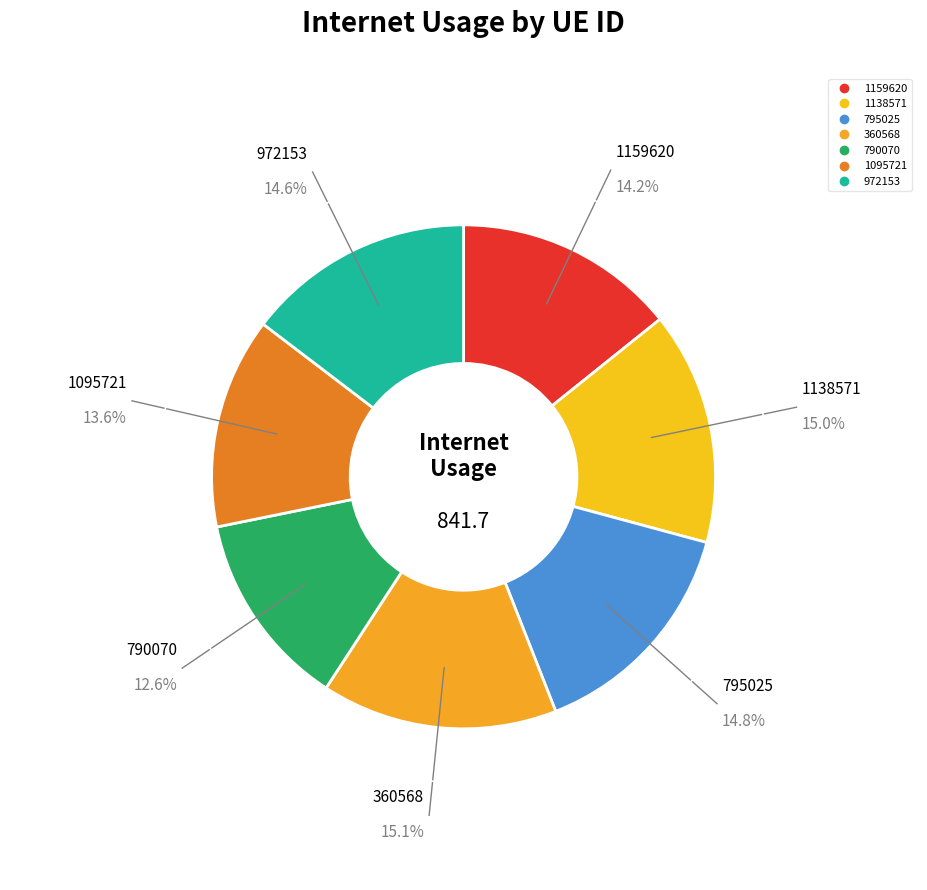

How many slices are in this pie chart?

7